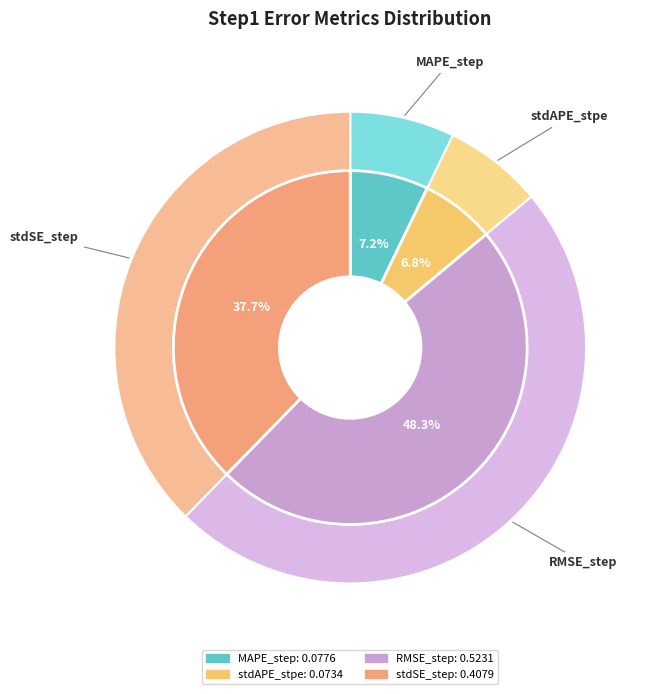

What is the change in value from MAPE_step to RMSE_step?

+0.4